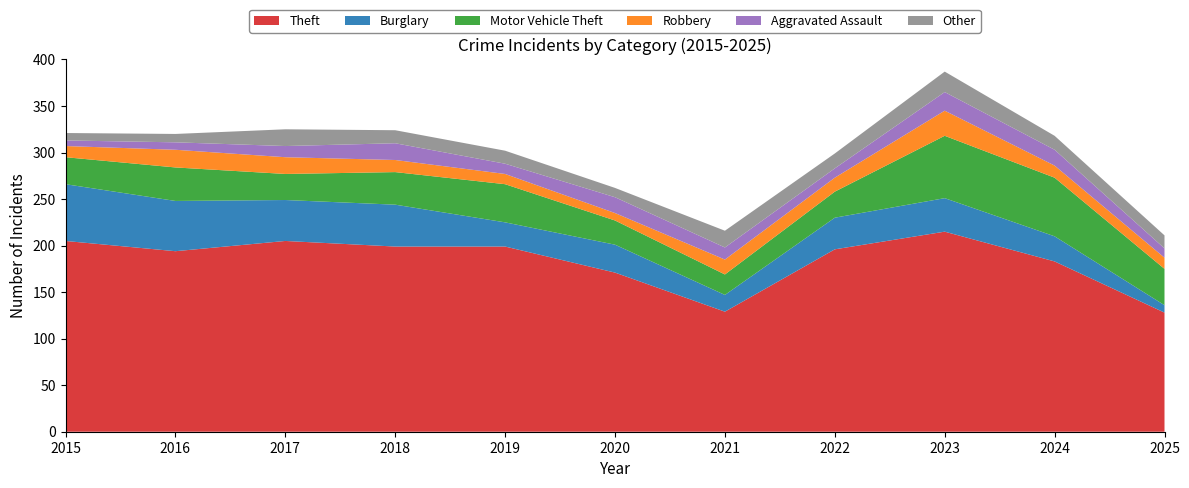

Reading left to right, extract all data points from this chart.

Theft: 2015=205	2016=194	2017=205	2018=199	2019=199	2020=171	2021=129	2022=196	2023=215	2024=183	2025=128
Burglary: 2015=61	2016=54	2017=44	2018=45	2019=26	2020=30	2021=18	2022=34	2023=36	2024=27	2025=8
Motor Vehicle Theft: 2015=29	2016=36	2017=28	2018=35	2019=41	2020=26	2021=22	2022=28	2023=67	2024=63	2025=39
Robbery: 2015=12	2016=19	2017=18	2018=13	2019=11	2020=8	2021=16	2022=15	2023=27	2024=13	2025=12
Aggravated Assault: 2015=6	2016=8	2017=12	2018=18	2019=11	2020=17	2021=13	2022=10	2023=20	2024=17	2025=10
Other: 2015=8	2016=9	2017=18	2018=14	2019=14	2020=10	2021=18	2022=16	2023=22	2024=15	2025=14